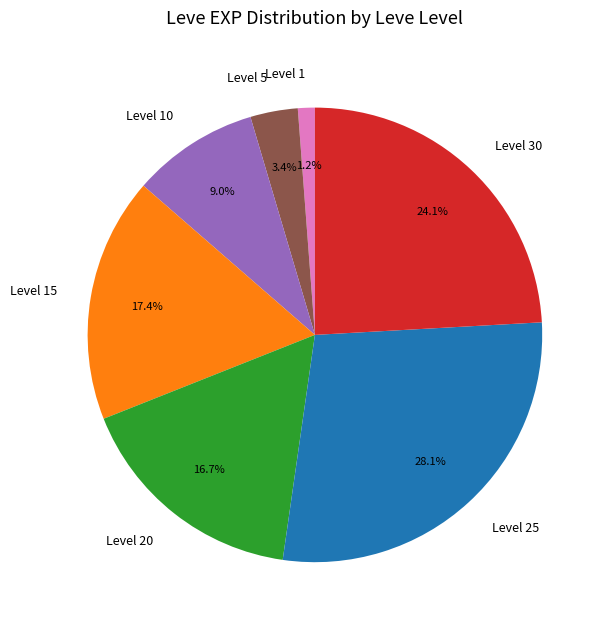

Is there a majority slice in this chart?

No